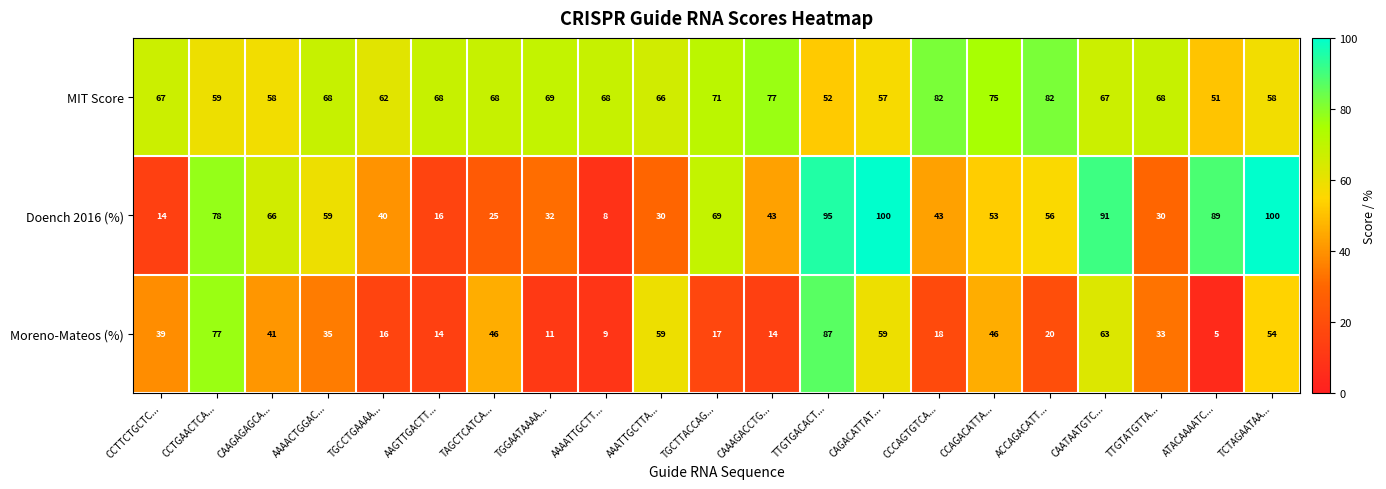

Which series has the largest total across all categories?

MIT Score